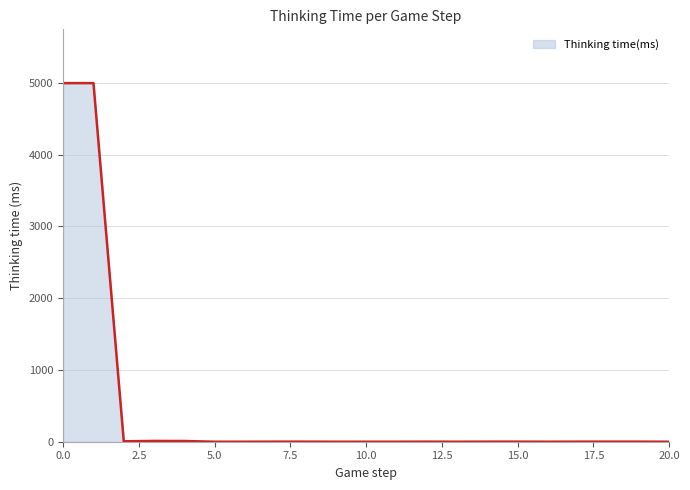

What is the difference between the maximum and minimum values?

4995